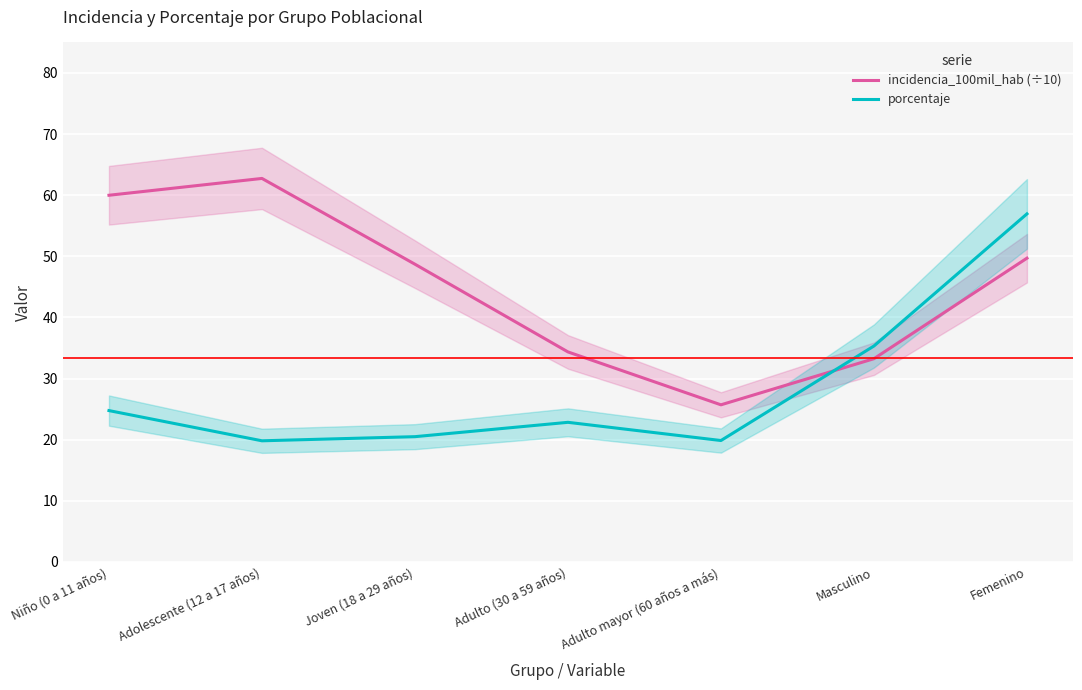

Which has a higher value, Femenino or Niño (0 a 11 años)?

Niño (0 a 11 años)